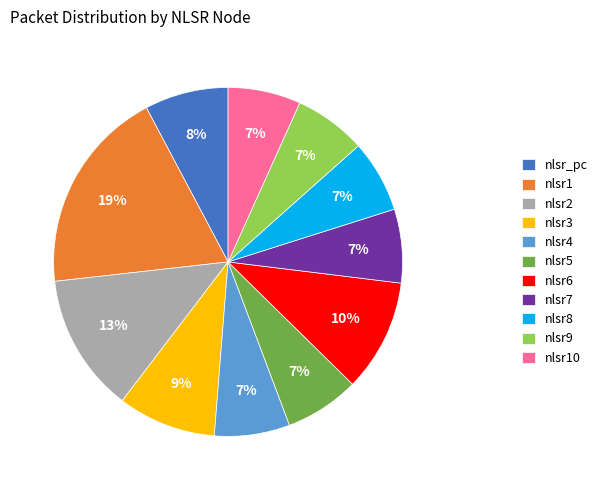

To the nearest percent, what is the average slice percentage?

9%